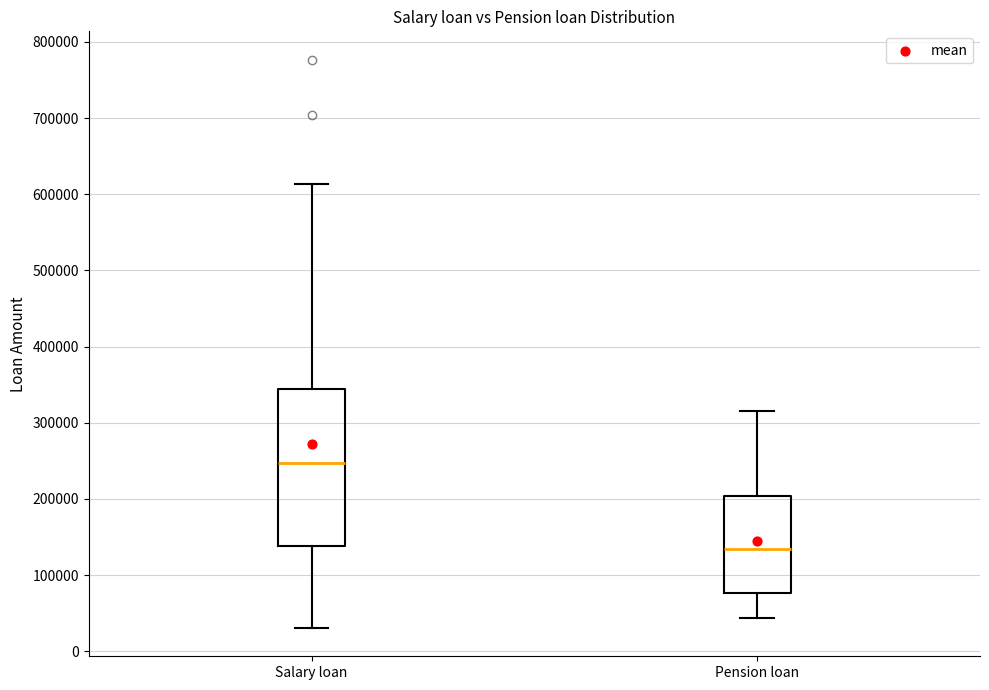

Comparing the boxes themselves (not the whiskers), which one is the tallest?

Salary loan